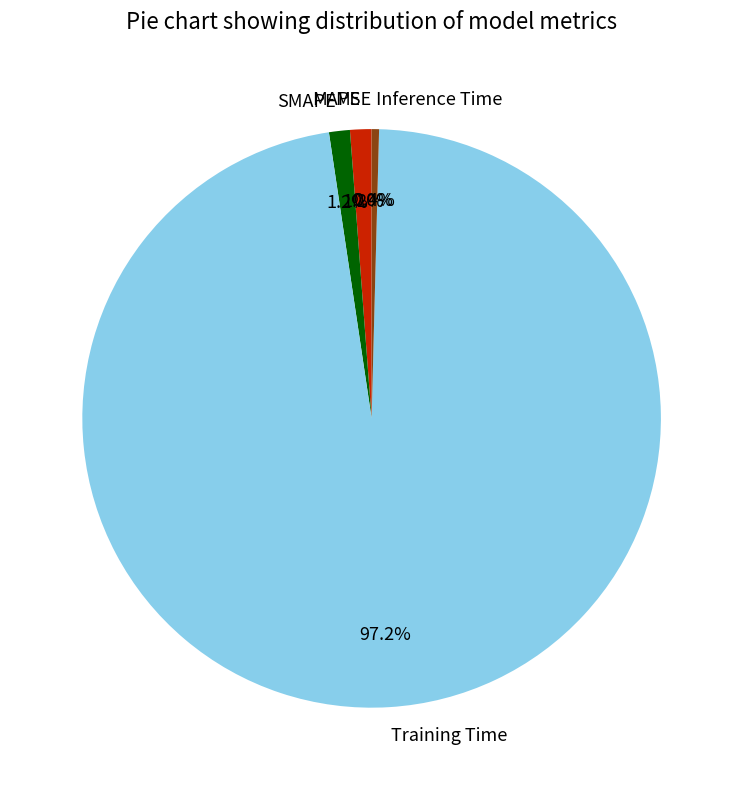

Which slice is the largest?

Training Time